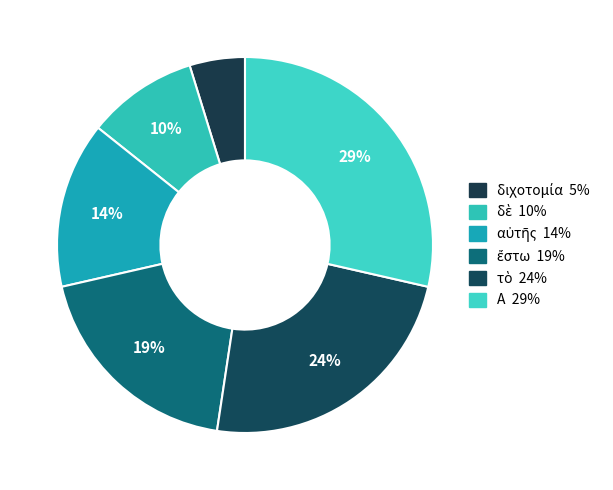

Is διχοτομία the majority of the pie?

No